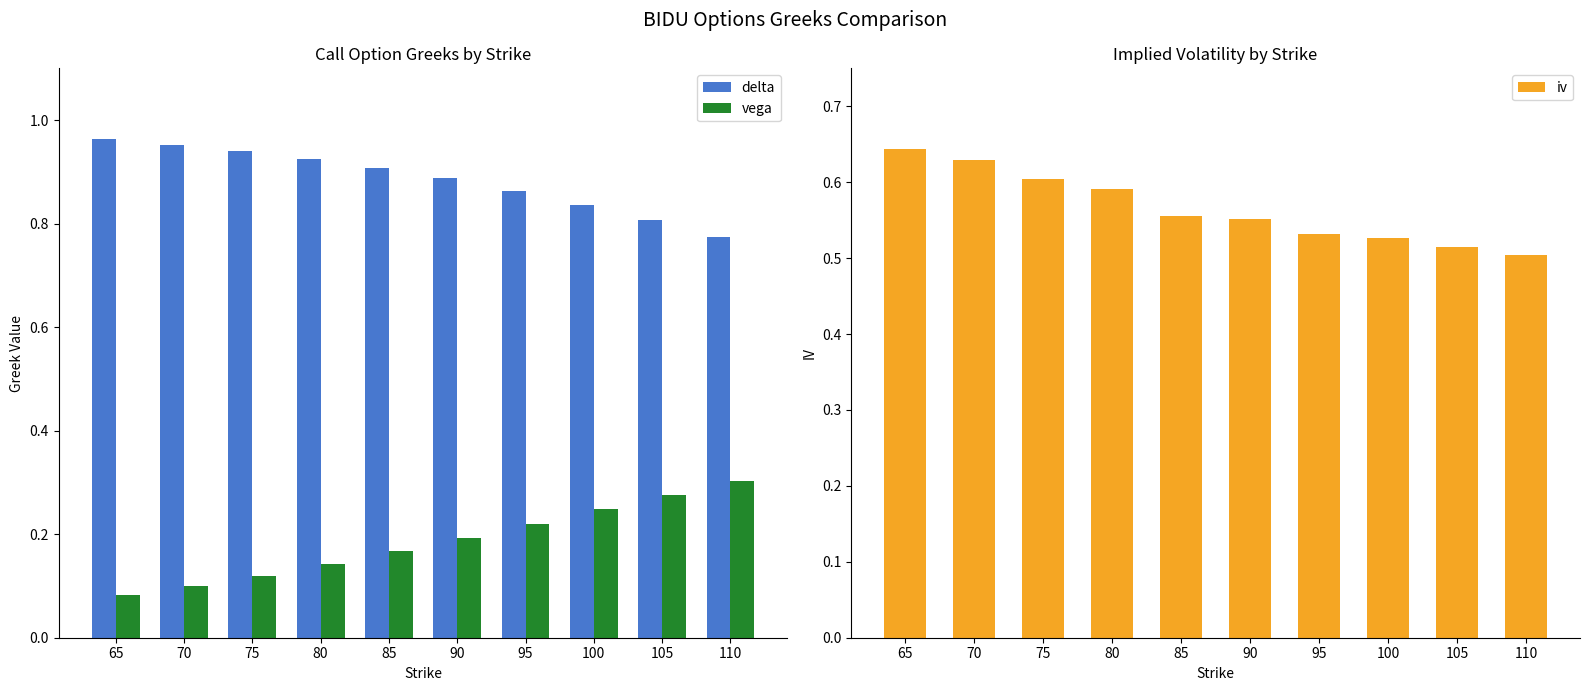

What is the smallest value displayed?

0.1